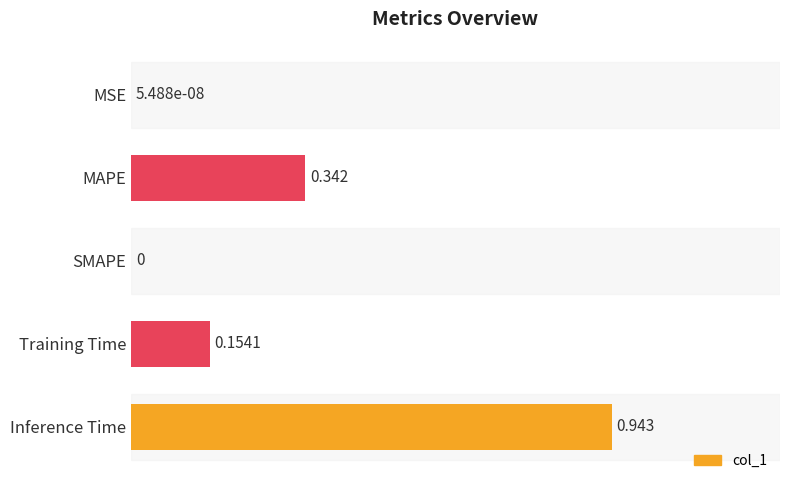

Are the bars horizontal?

Yes